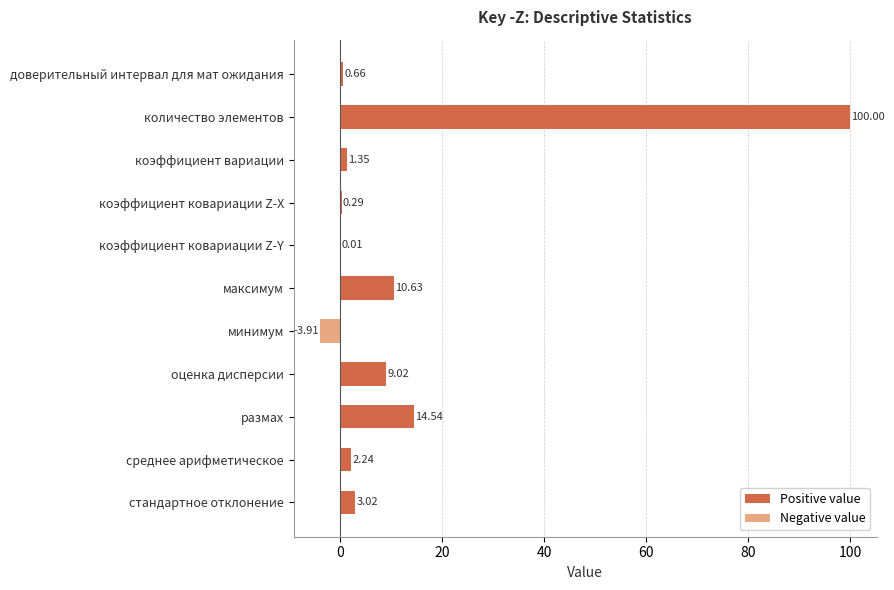

At which category does the chart reach its peak across all series?

количество элементов